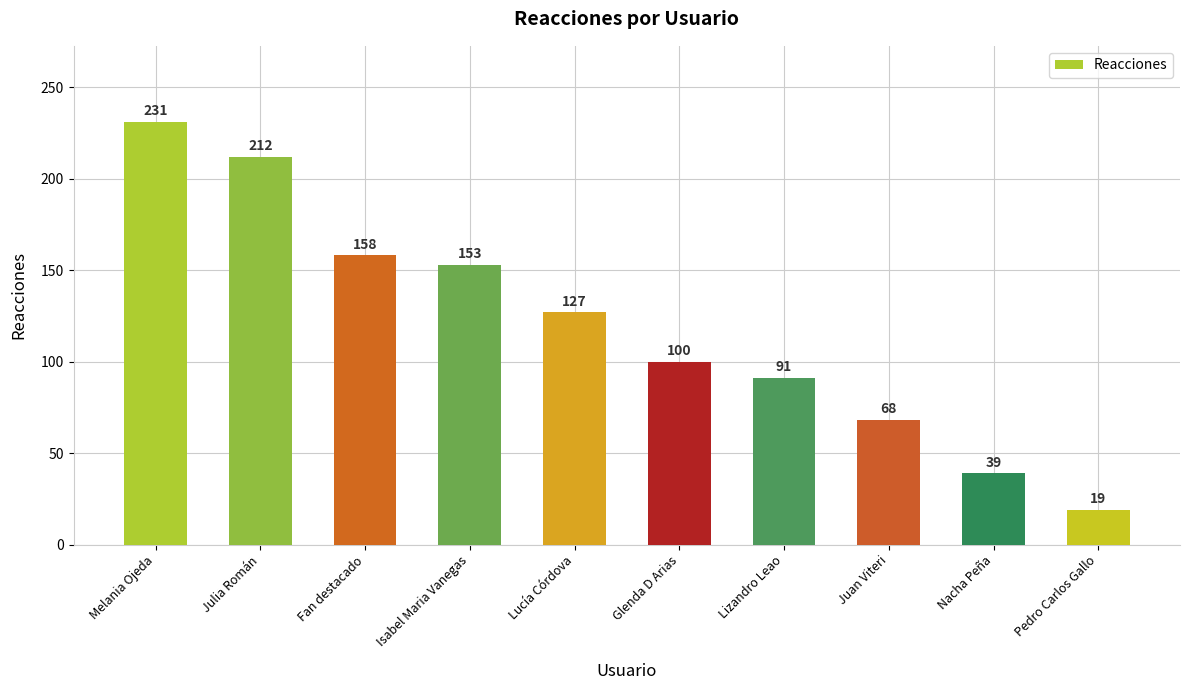

Are the bars horizontal?

No